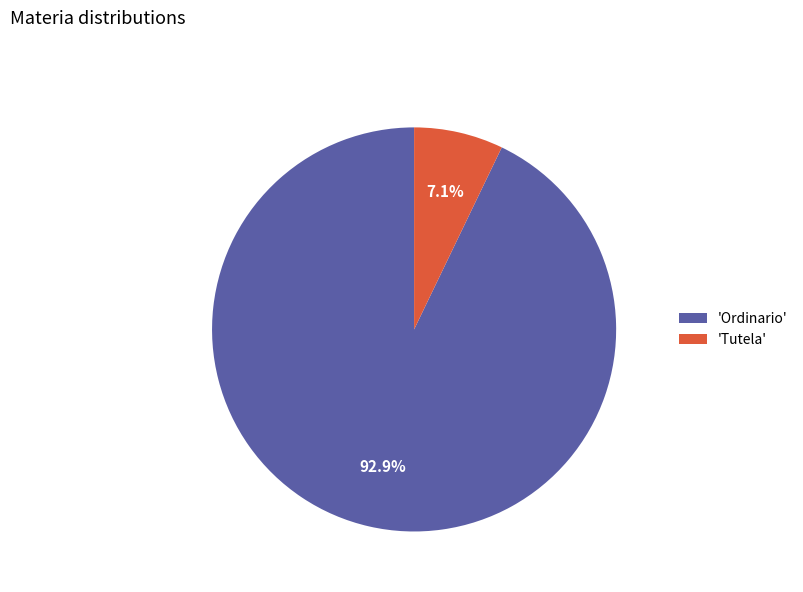

Which slice represents more than half of the pie?

'Ordinario'